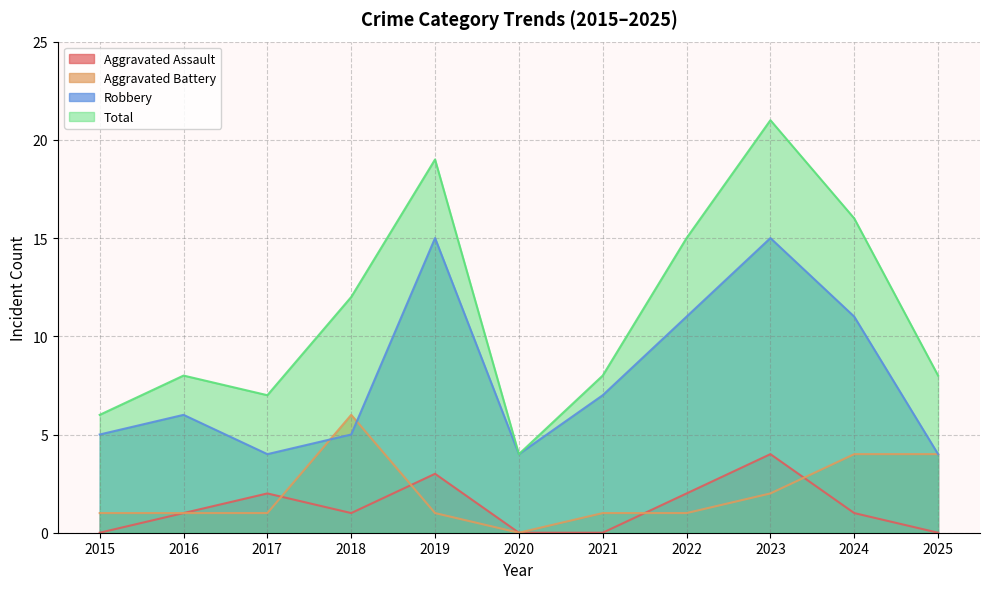

What is the sum of all Aggravated Battery values?

22